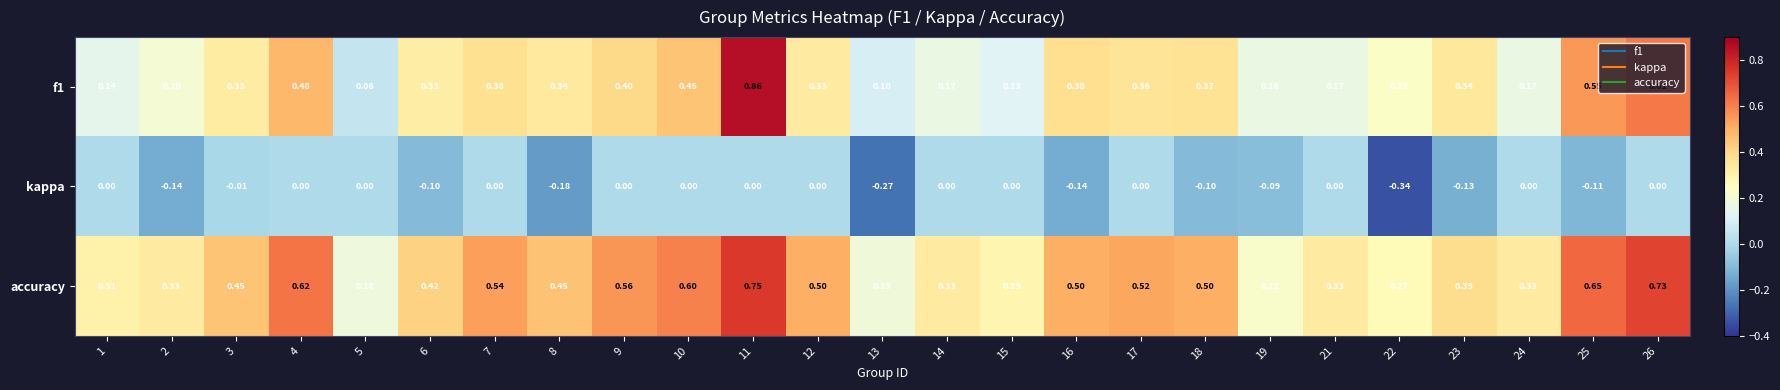

Between 2 and 5, which series saw the biggest shift?

accuracy